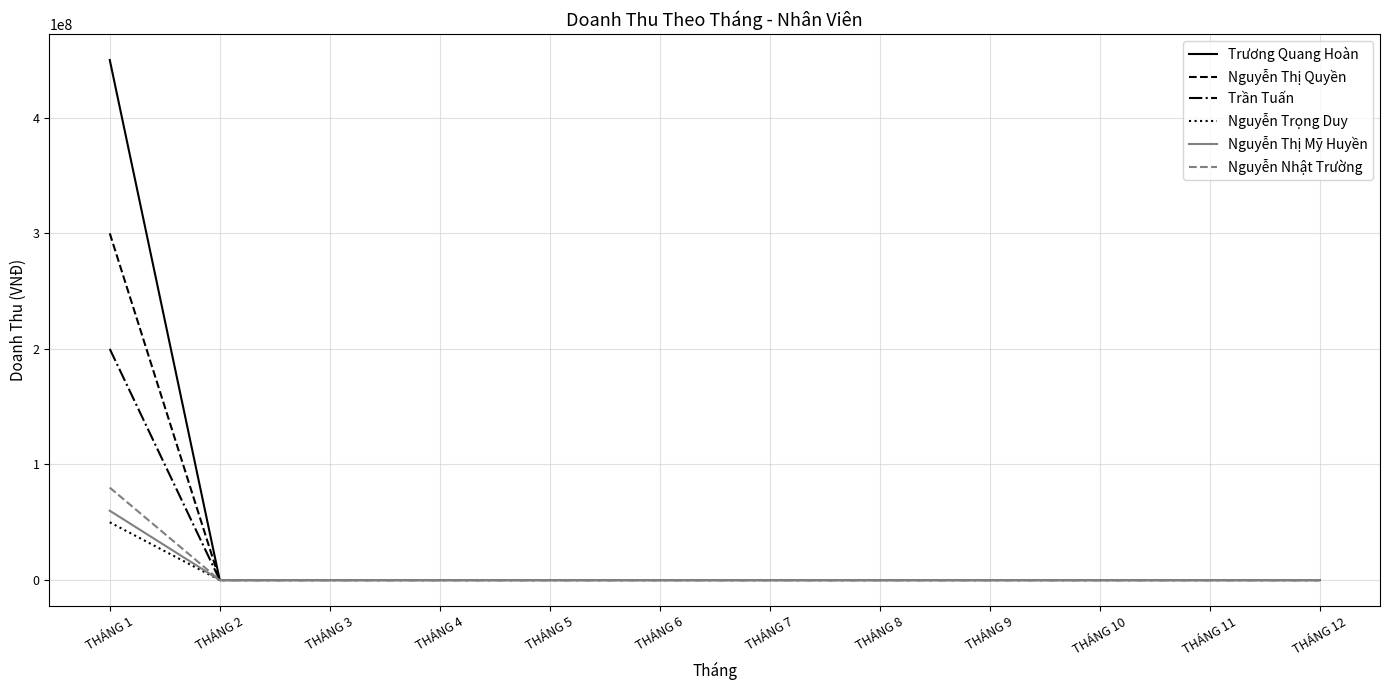

List the series in order of their peak value, lowest first.

Nguyễn Trọng Duy, Nguyễn Thị Mỹ Huyền, Nguyễn Nhật Trường, Trần Tuấn, Nguyễn Thị Quyền, Trương Quang Hoàn